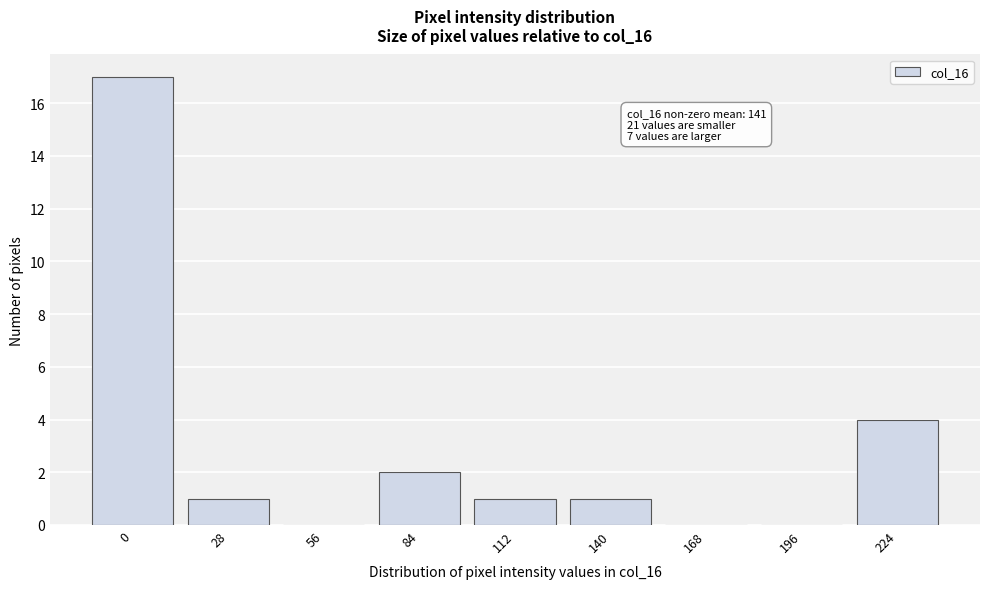

Reading left to right, what are all the values shown in this chart?

0=17	28=1	56=0	84=2	112=1	140=1	168=0	196=0	224=4